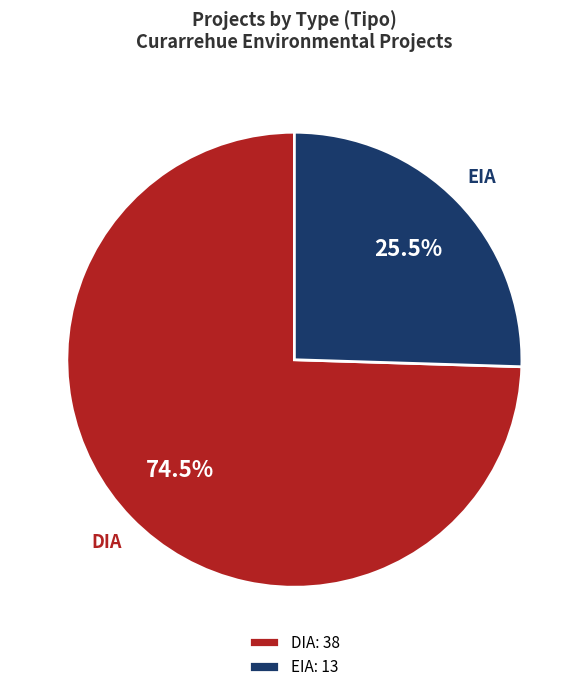

Rank the categories by value from highest to lowest.

DIA, EIA